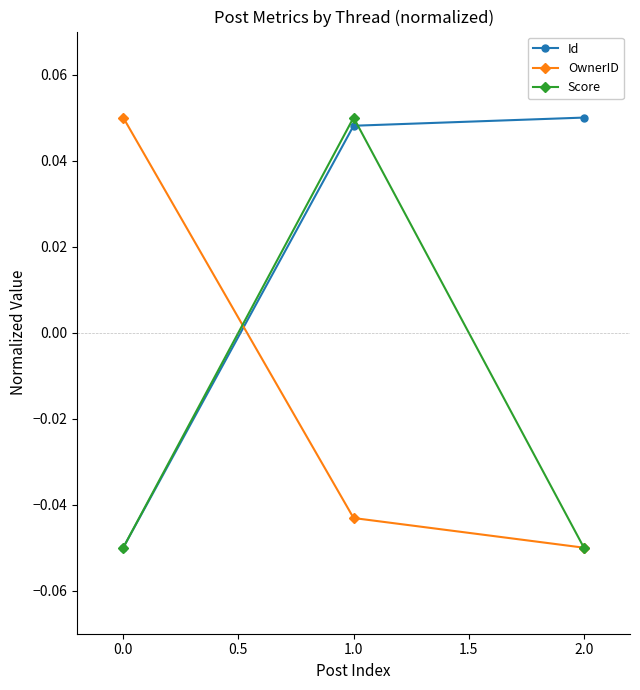

Count the Score values in the range 0 to 1.

1